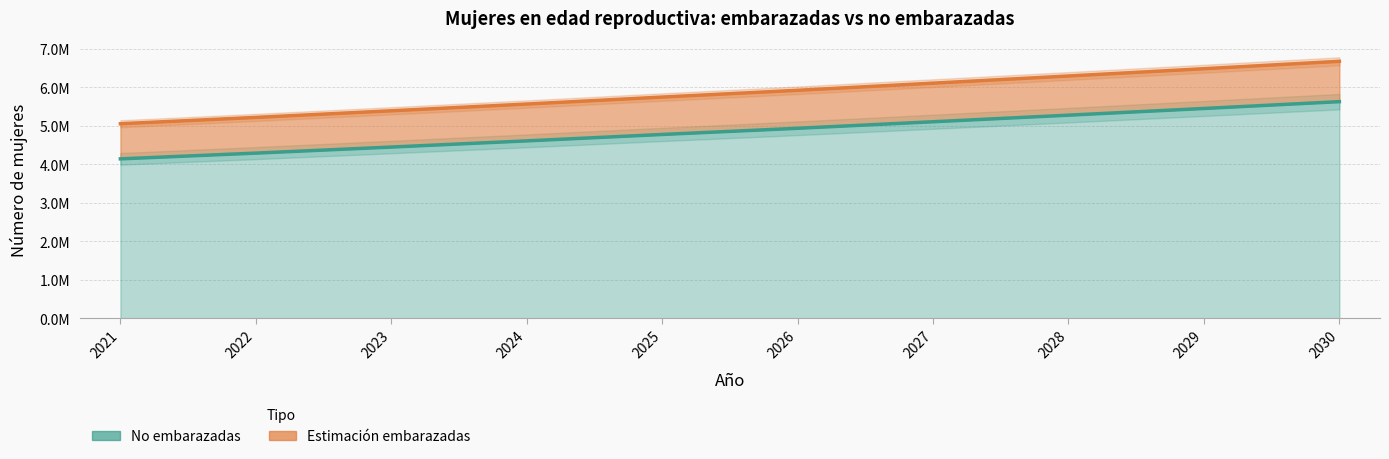

Is the value of Estimacion de mujeres embarazadas at 2025 greater than the value of mujeres en edad reproductiva no embarazadas at 2025?

Yes